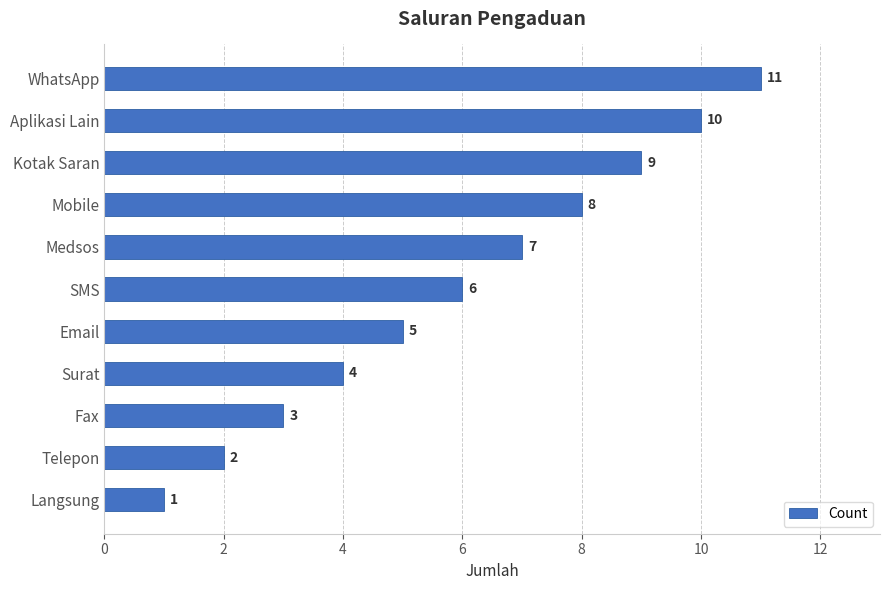

What is the difference between the second highest and second lowest values?

8